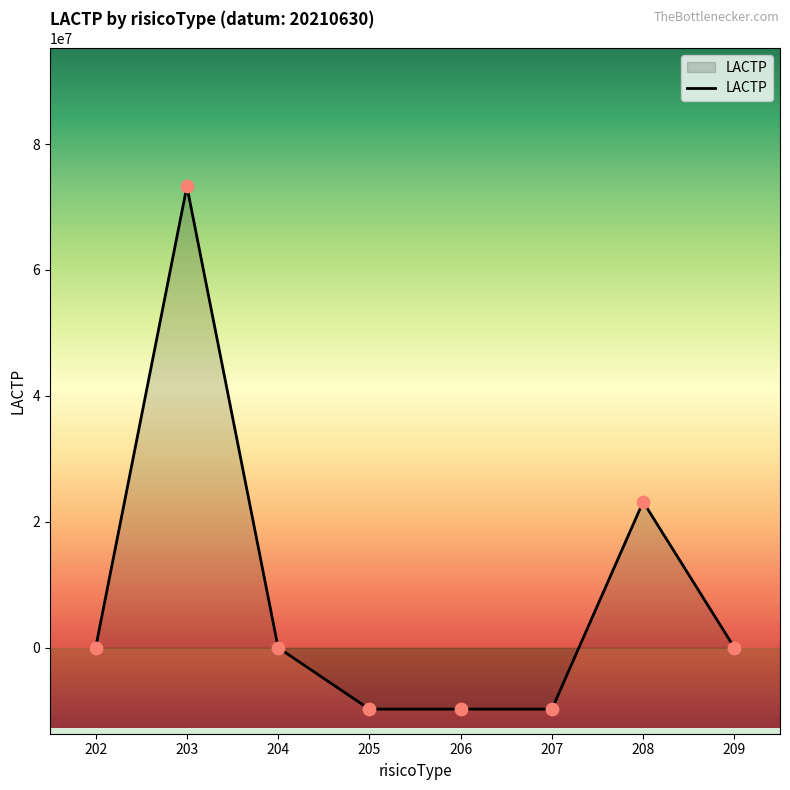

What is the change in value from 203 to 205?

-83031838.4